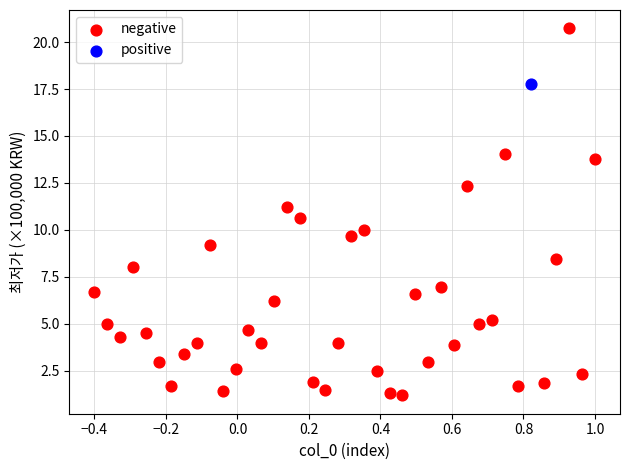

What are all the series names shown in the legend?

negative, positive